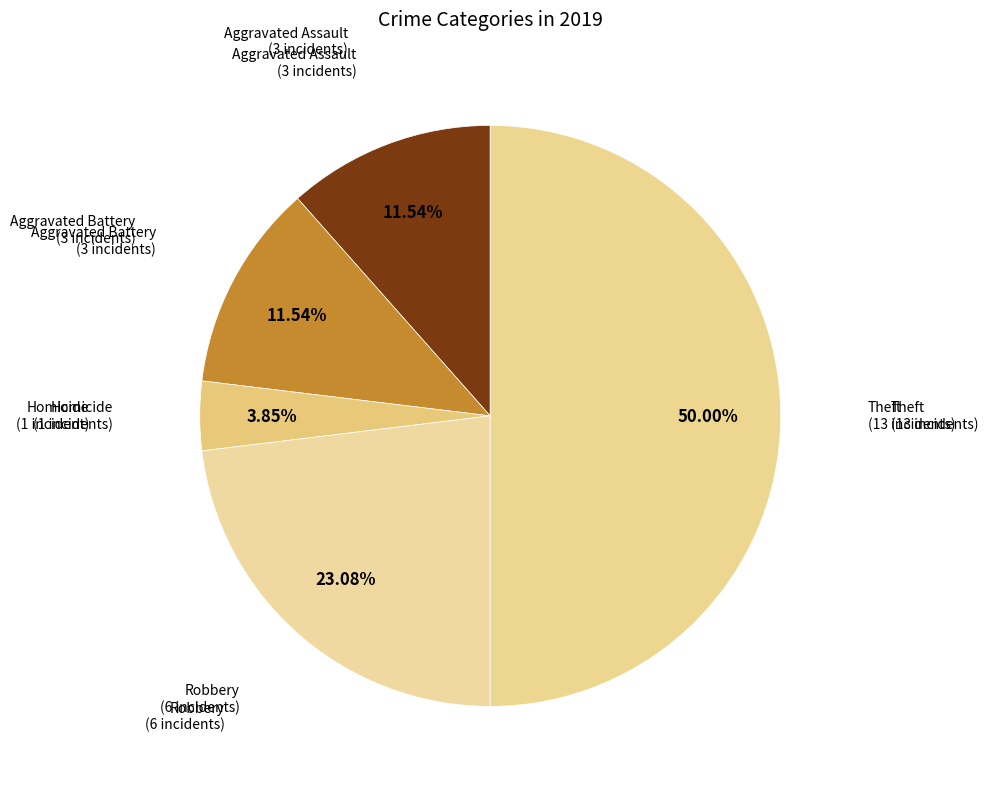

Which category has the smallest portion of the pie?

Homicide